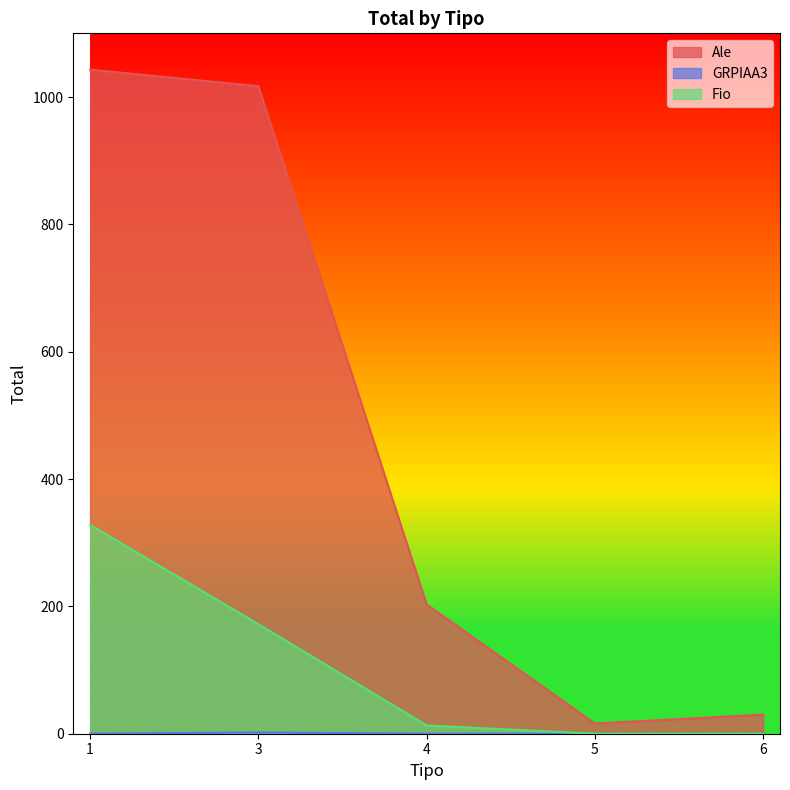

Between 1 and 3, which series saw the biggest shift?

Fio